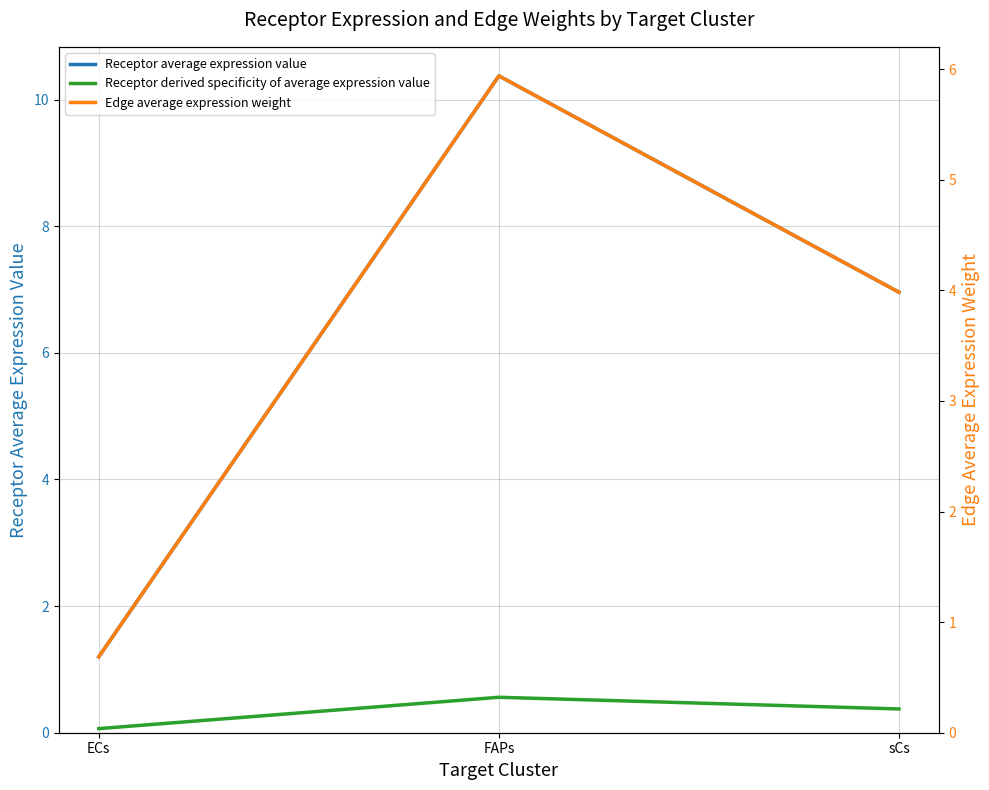

What is the label of the 3rd point from the left?

sCs